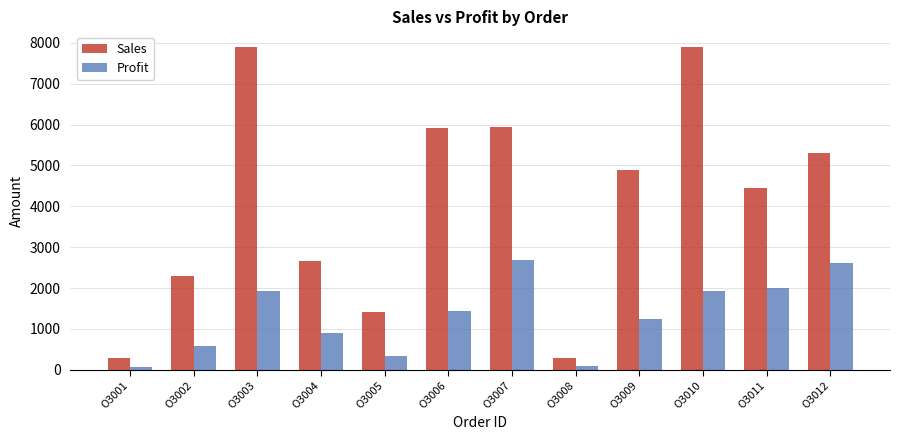

What is the highest value of the Sales series?

7887.7